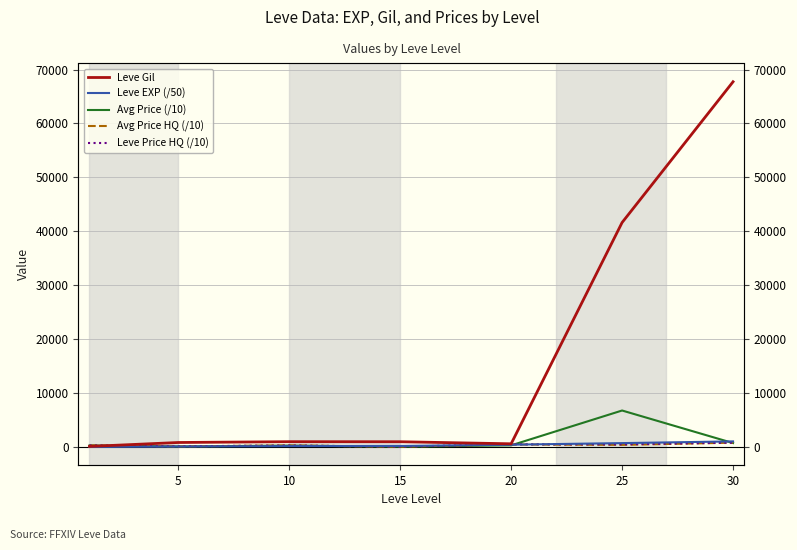

Reading left to right, what are all the values shown in this chart?

Leve Gil: 112.0	840.0	990.0	980.0	600.0	41630.0	67730.0
Leve EXP (/50): 12.6	93.2	168.6	202.0	432.0	727.8	1044.4
Avg Price (/10): 296.1	105.8	280.0	58.8	311.1	6771.5	736.1
Avg Price HQ (/10): 296.1	129.5	280.0	70.6	470.1	400.0	808.3
Leve Price HQ (/10): 296.1	129.5	280.0	70.6	500.0	500.0	808.3